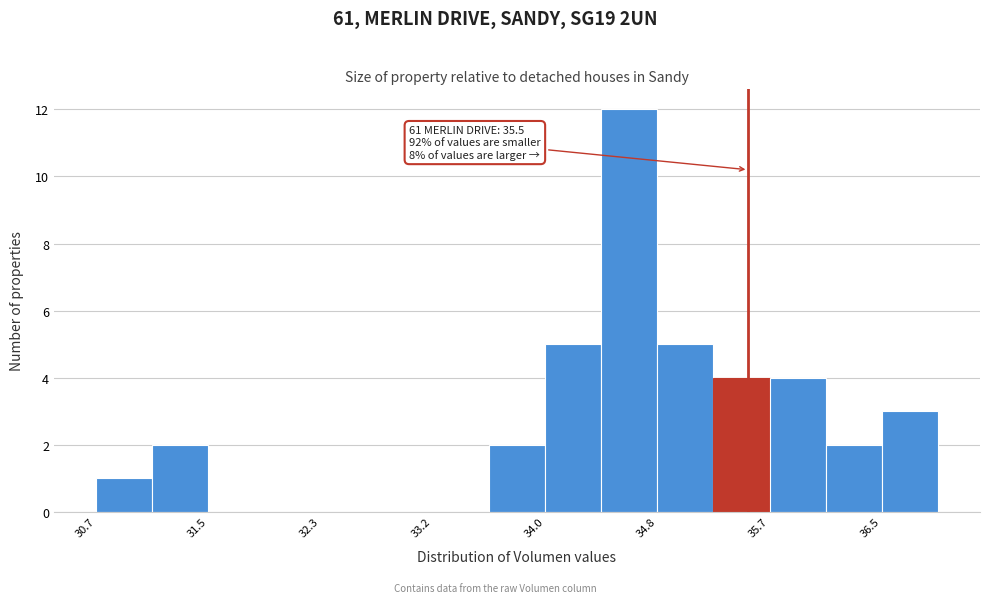

Which range on the x-axis has the tallest bar?

34.4 to 34.8